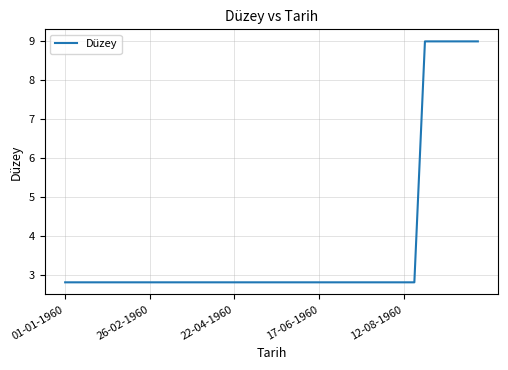

What is the smallest value displayed?

2.8